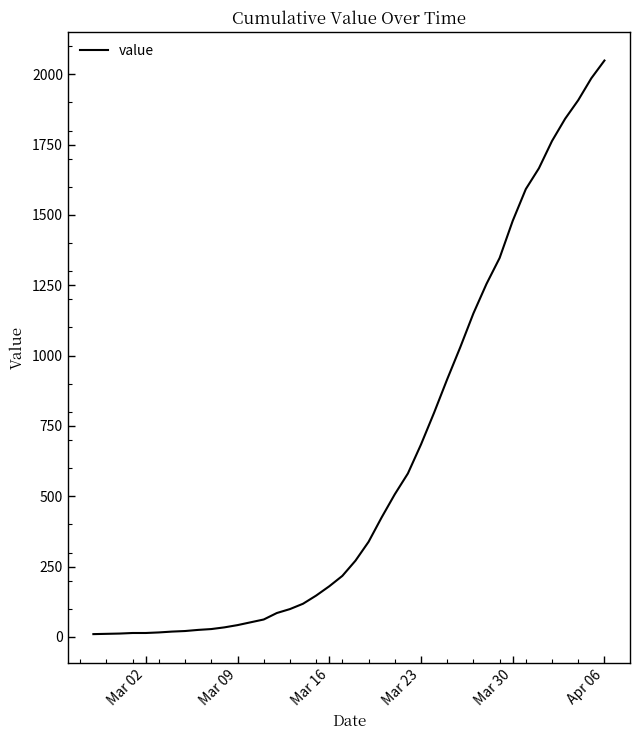

What is the difference between the maximum and minimum values?

2039